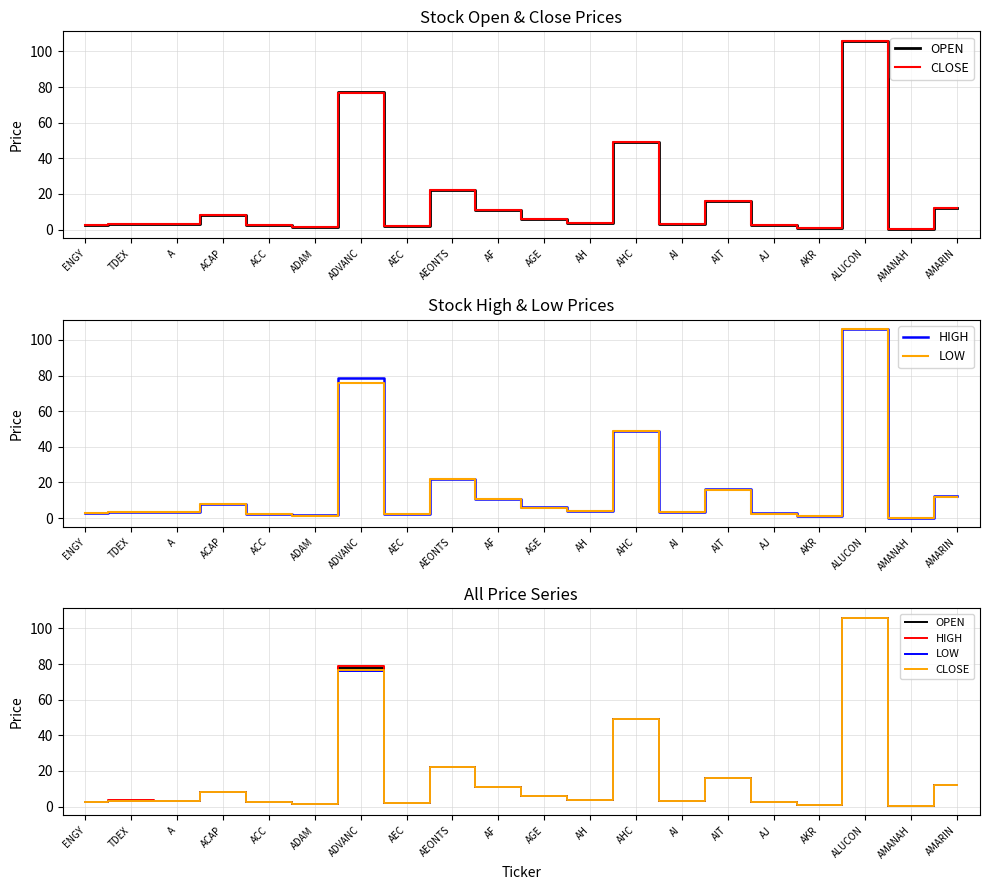

Reading right to left, transcribe all the data shown in this chart.

OPEN: 12.0	0.3	106.0	1.0	2.6	15.8	3.1	49.0	3.7	5.8	10.9	22.0	2.0	77.5	1.5	2.4	8.0	3.3	3.3	2.8
CLOSE: 12.3	0.3	106.0	1.0	2.5	16.0	3.1	49.0	3.8	6.0	10.9	22.0	2.0	76.5	1.4	2.4	8.0	3.3	3.4	2.8
HIGH: 12.3	0.3	106.0	1.0	2.6	16.2	3.1	49.0	3.9	6.2	10.9	22.0	2.0	78.8	1.5	2.4	8.0	3.3	3.4	2.8
LOW: 12.0	0.3	106.0	1.0	2.5	15.8	3.1	49.0	3.7	5.8	10.9	22.0	2.0	76.0	1.4	2.4	8.0	3.3	3.3	2.7